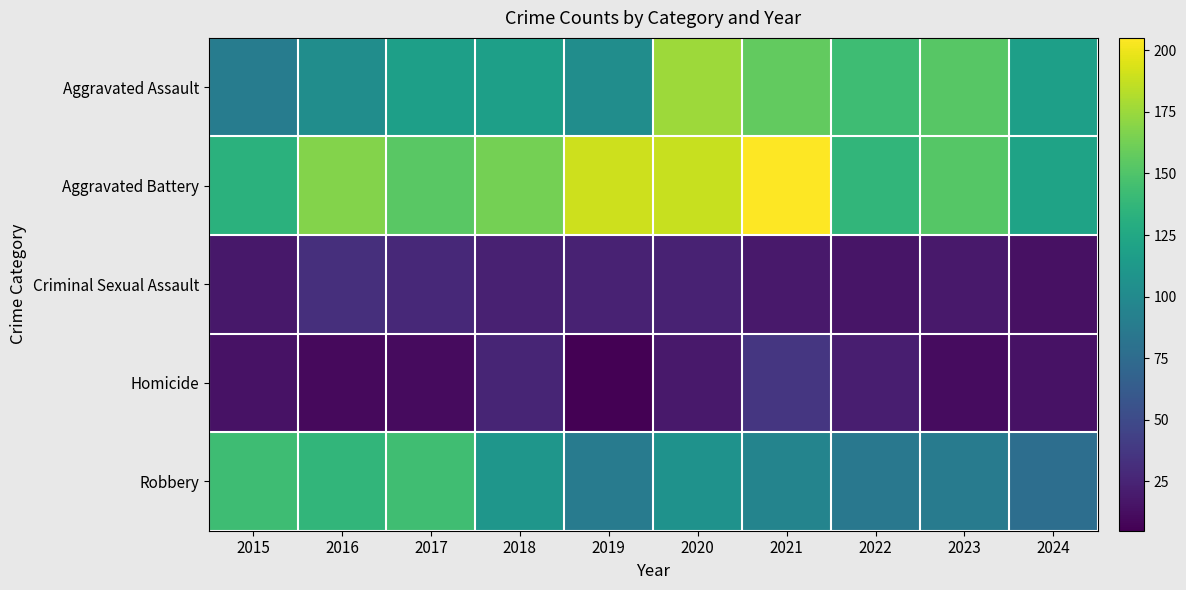

Which series has the largest total across all categories?

Aggravated Battery